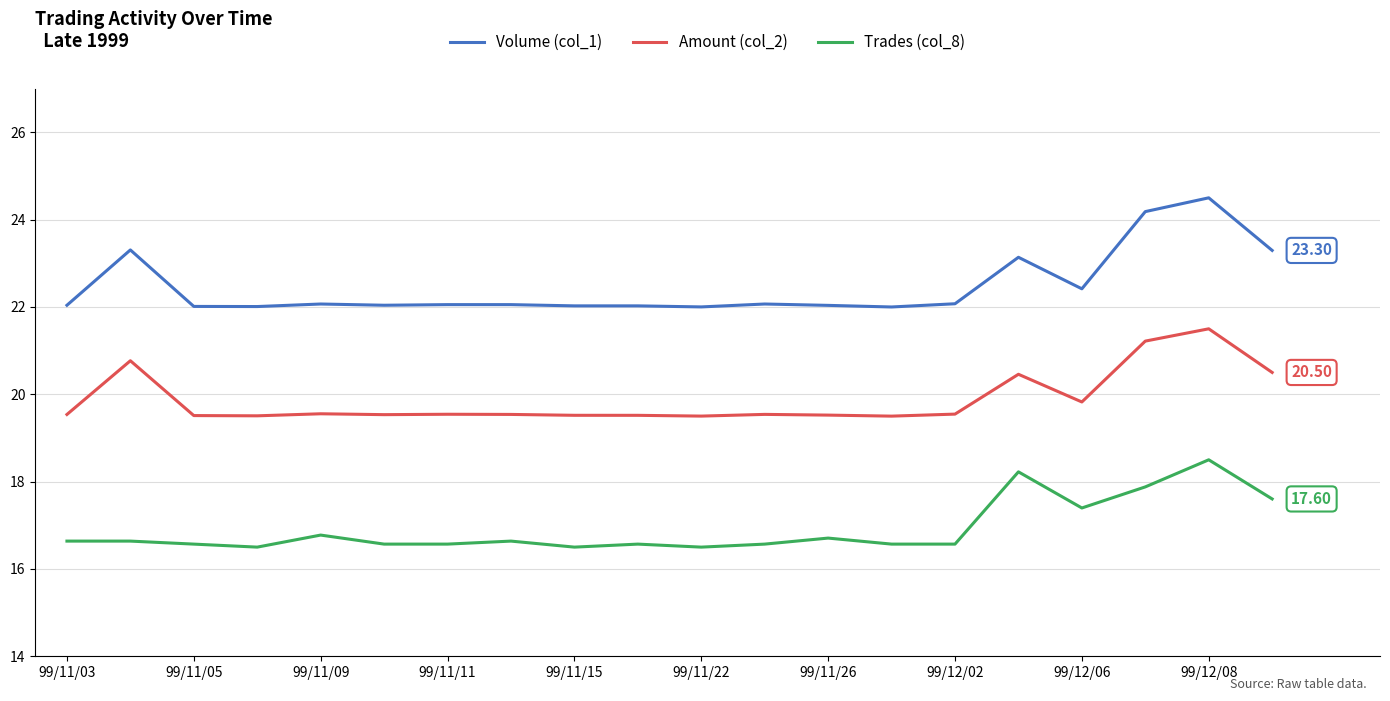

True or false: Trades (col_8) and Amount (col_2) intersect in this chart.

False